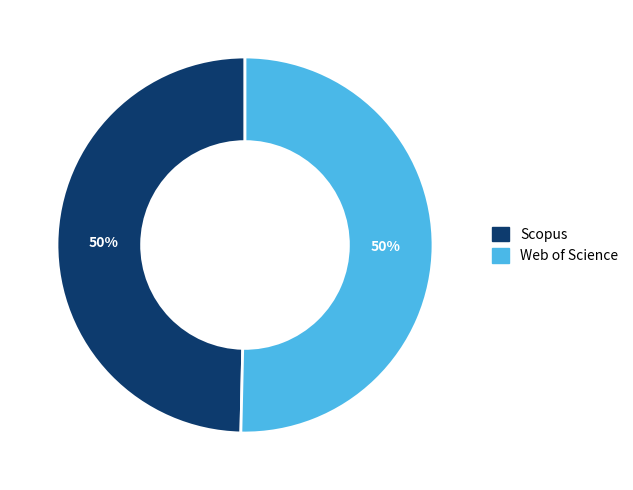

To the nearest percent, what is the combined percentage of Scopus and Web of Science?

100%